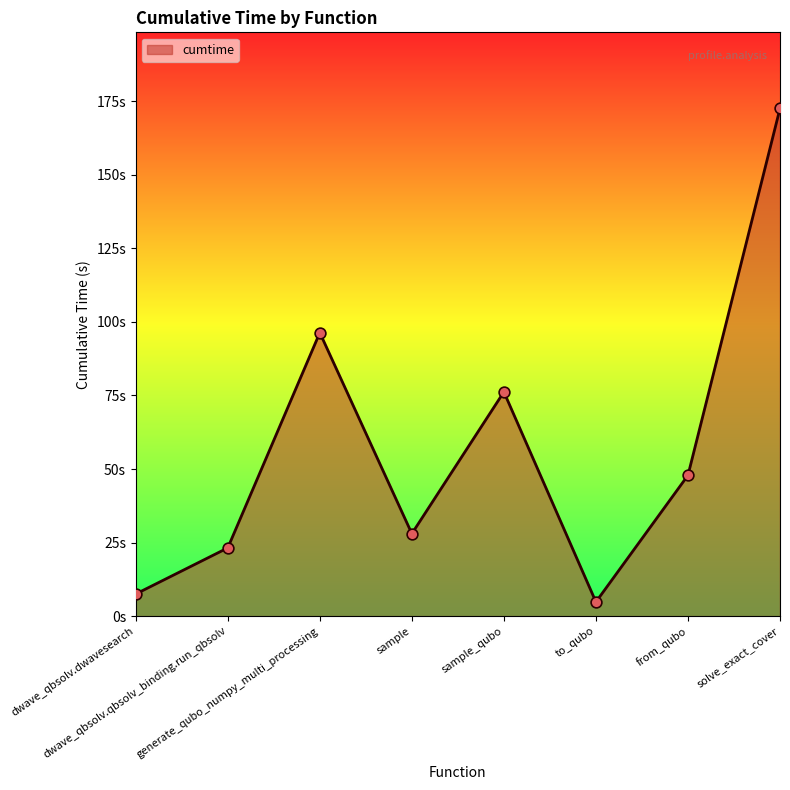

Is this an area chart (filled region under the line)?

Yes